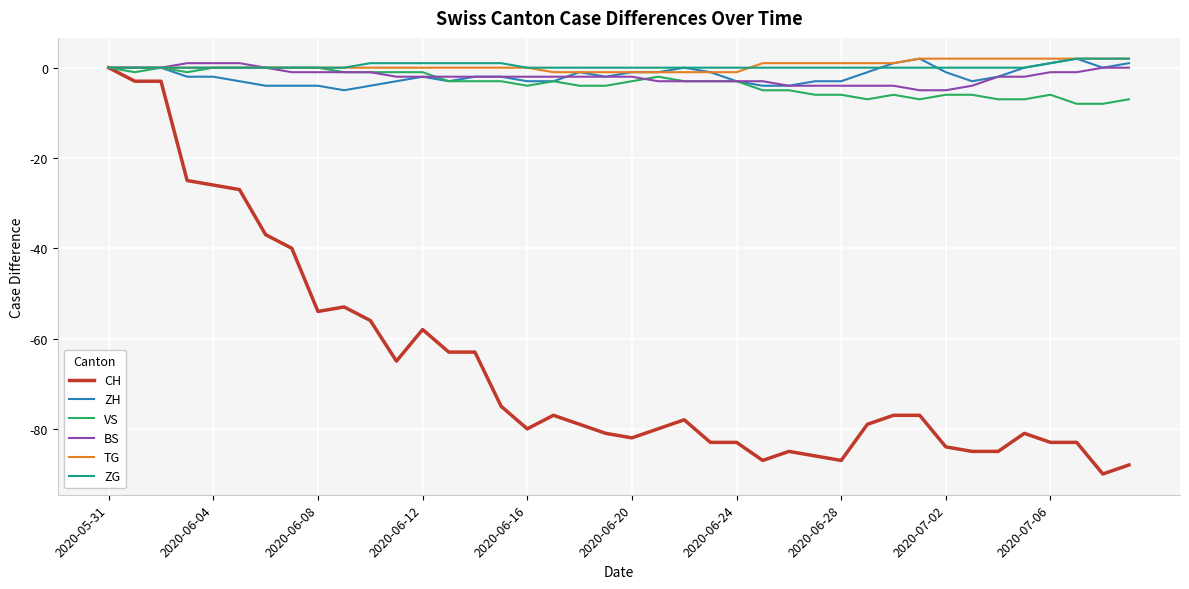

What is the smallest value displayed?

-90